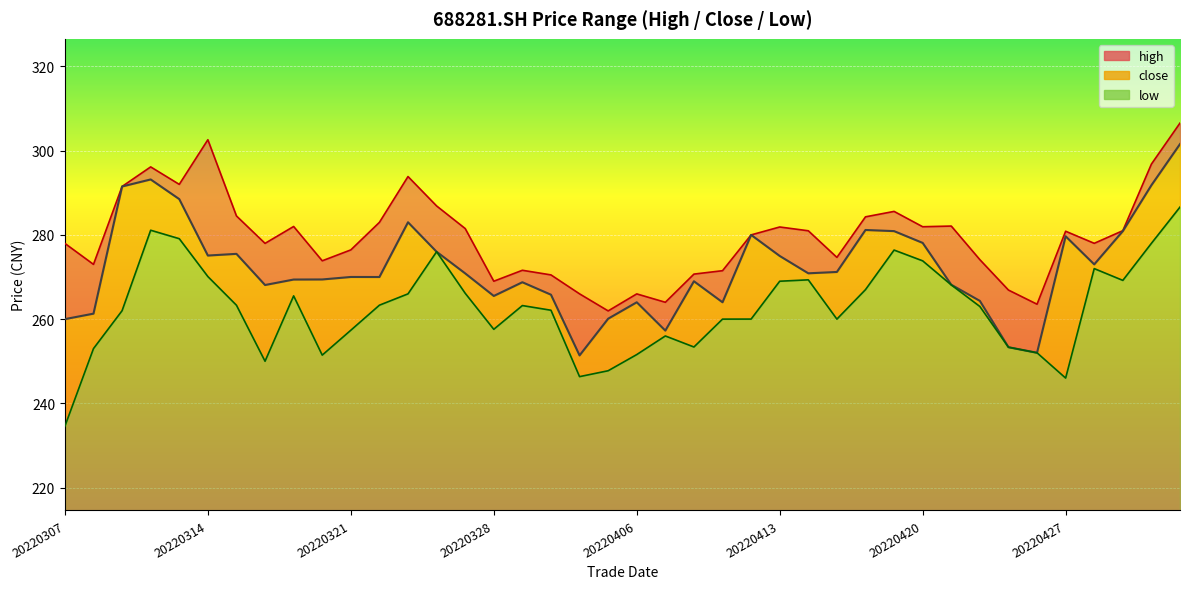

What is the maximum value shown in the chart?

306.6